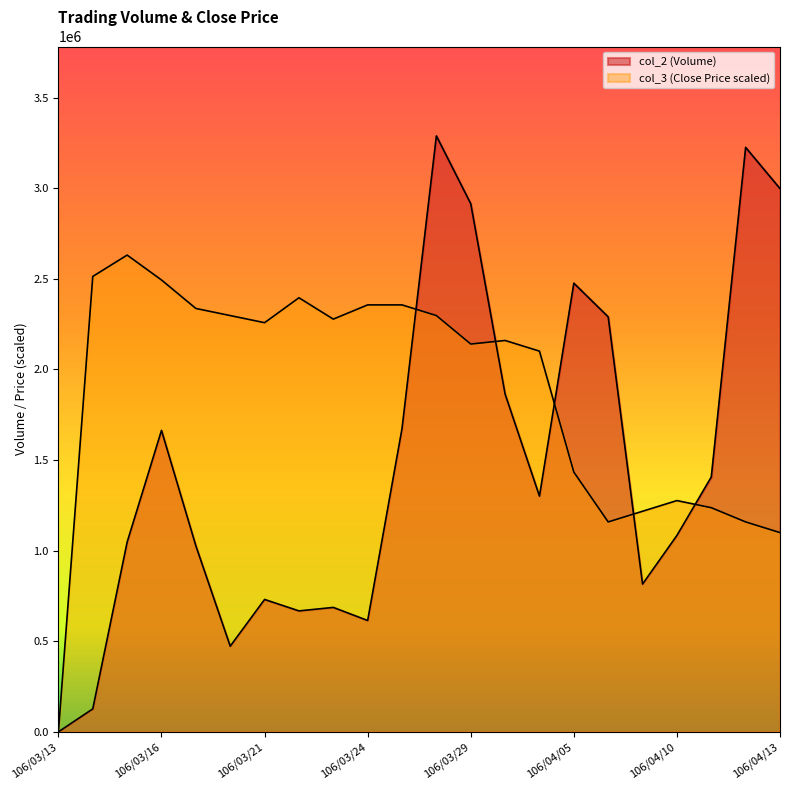

Which label corresponds to the largest value in the chart?

106/03/28